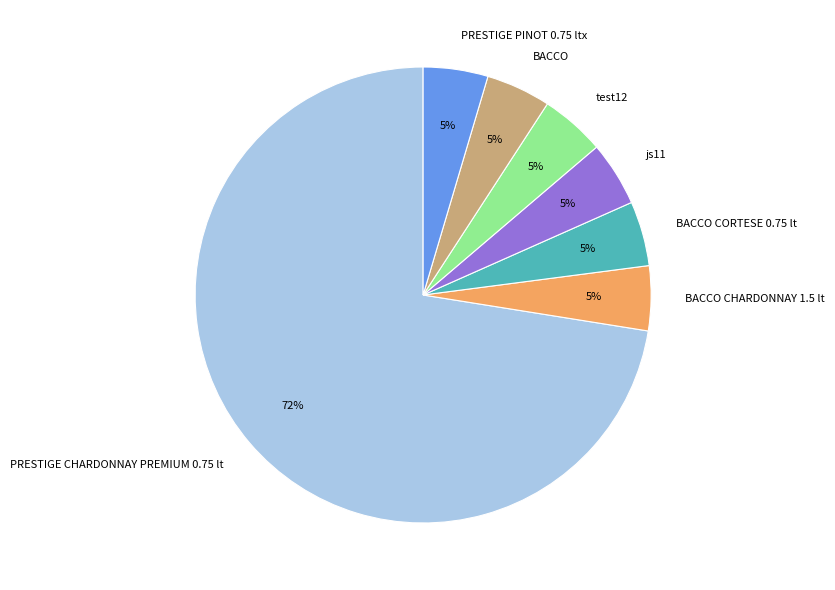

Does BACCO CORTESE 0.75 lt represent more than half of the total?

No